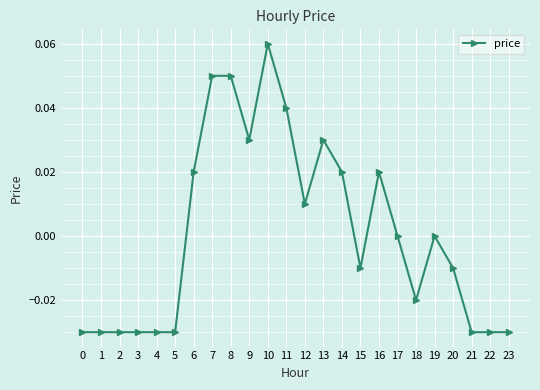

True or false: the data has more than 1 interior local peaks.

True